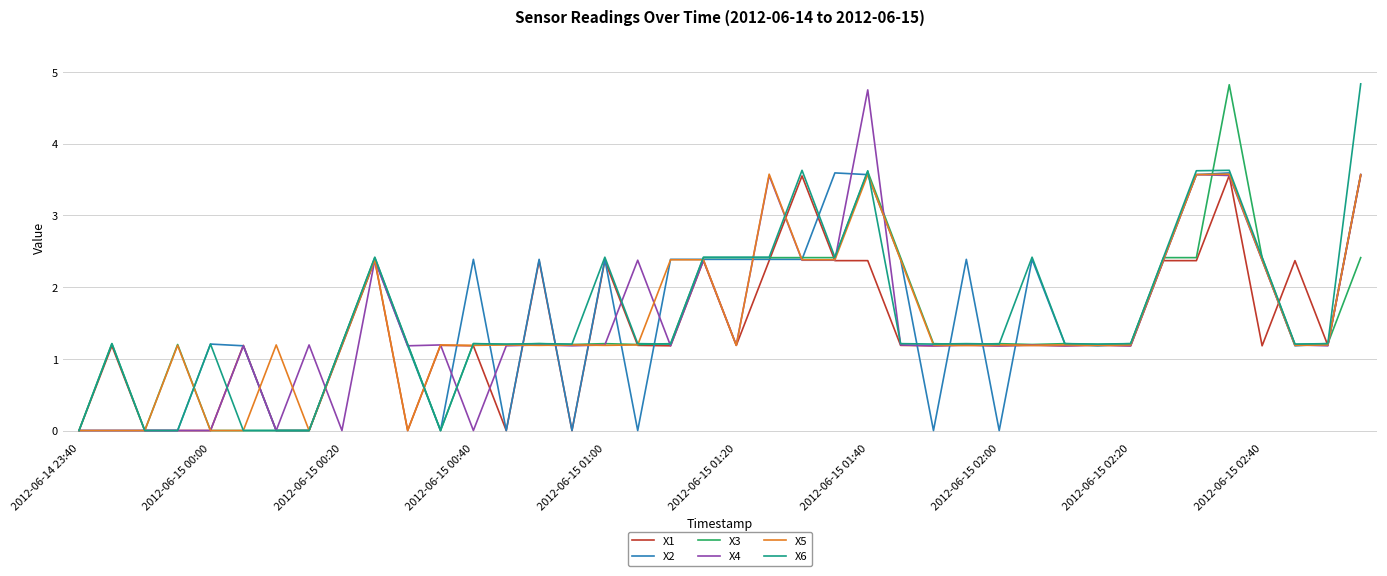

How many lines are shown in the chart?

6